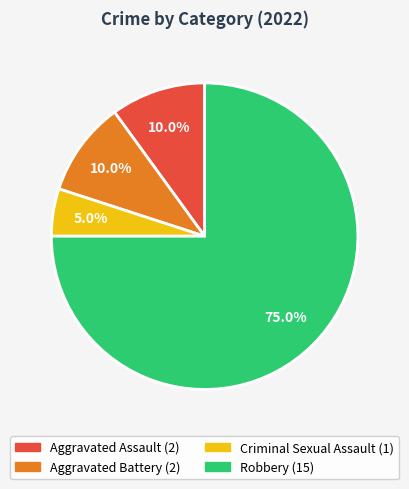

What portion of the pie excludes Criminal Sexual Assault?

95.0%